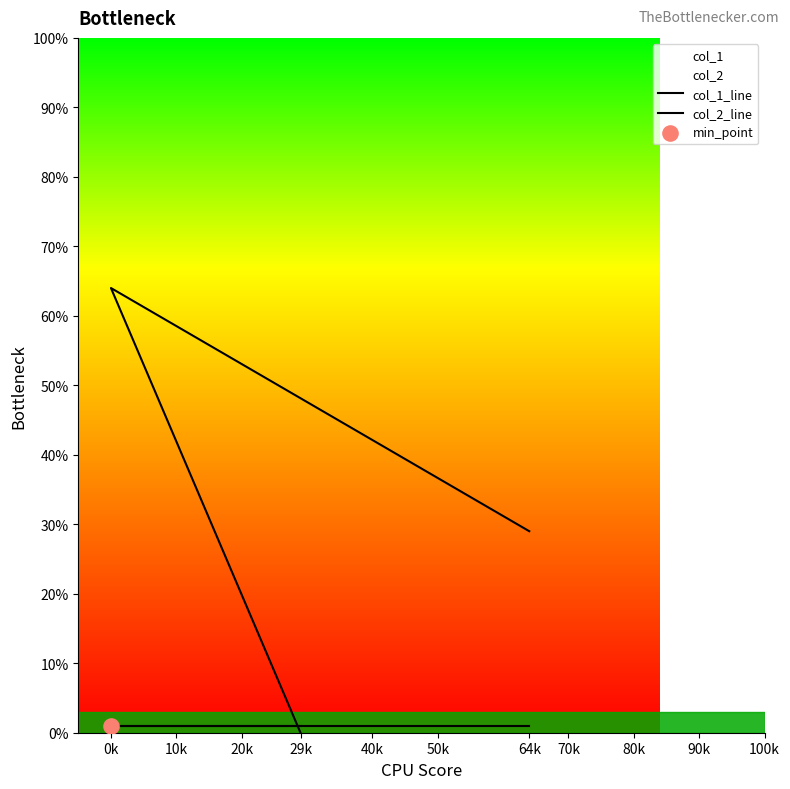

Which series has the largest total across all categories?

col_1_line